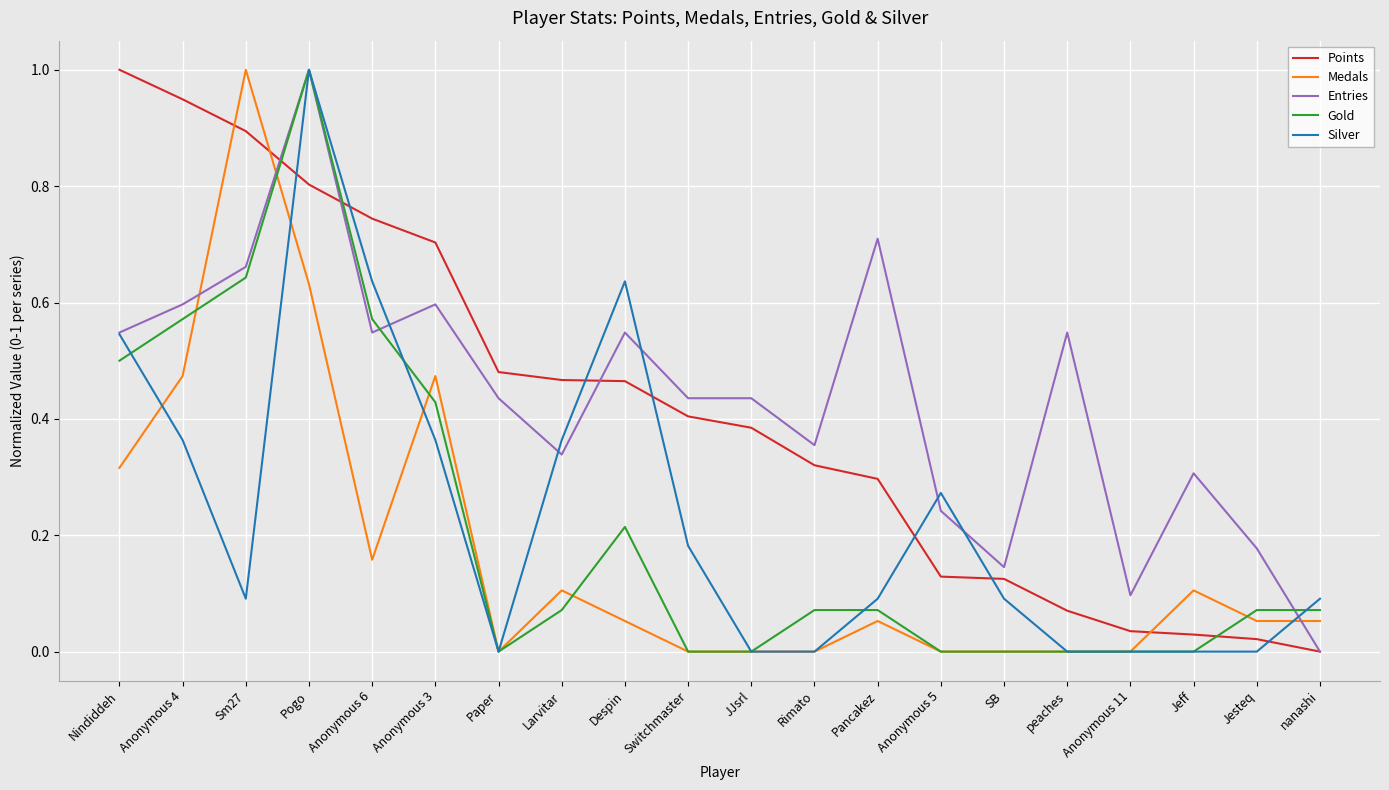

How many intersections are there between Entries and Medals?

3